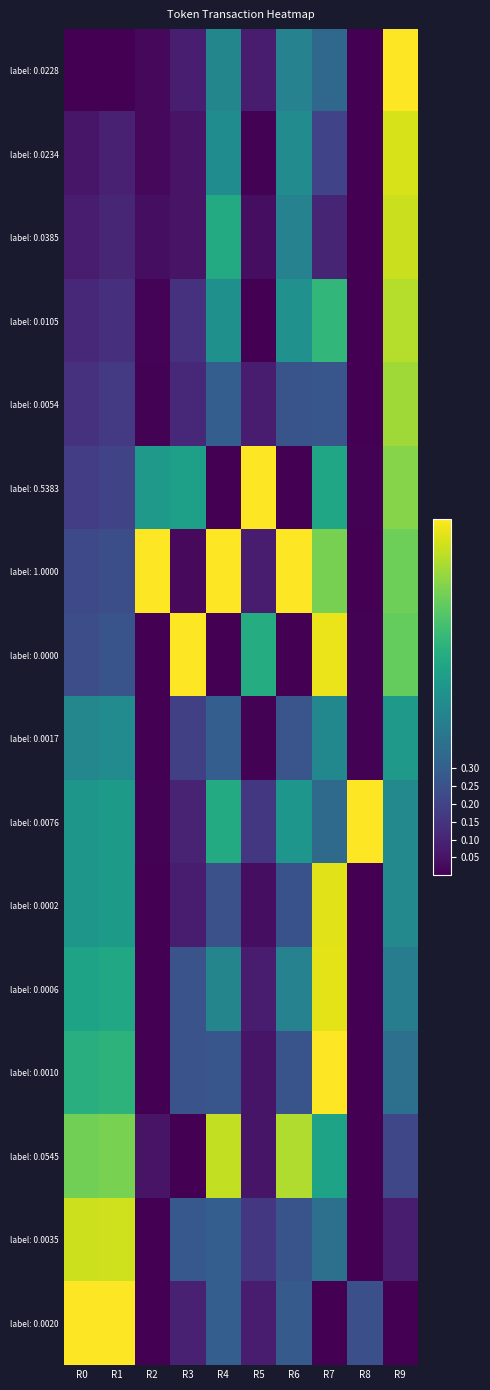

At how many categories does at least one series exceed 0?

10